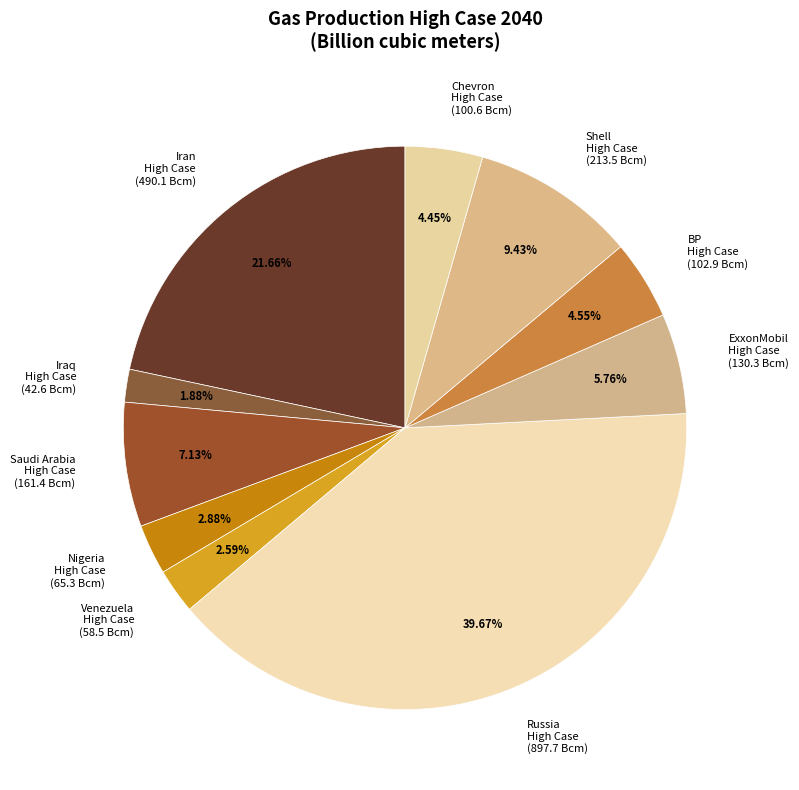

Does ExxonMobil High Case (130.3 Bcm) represent more than half of the total?

No